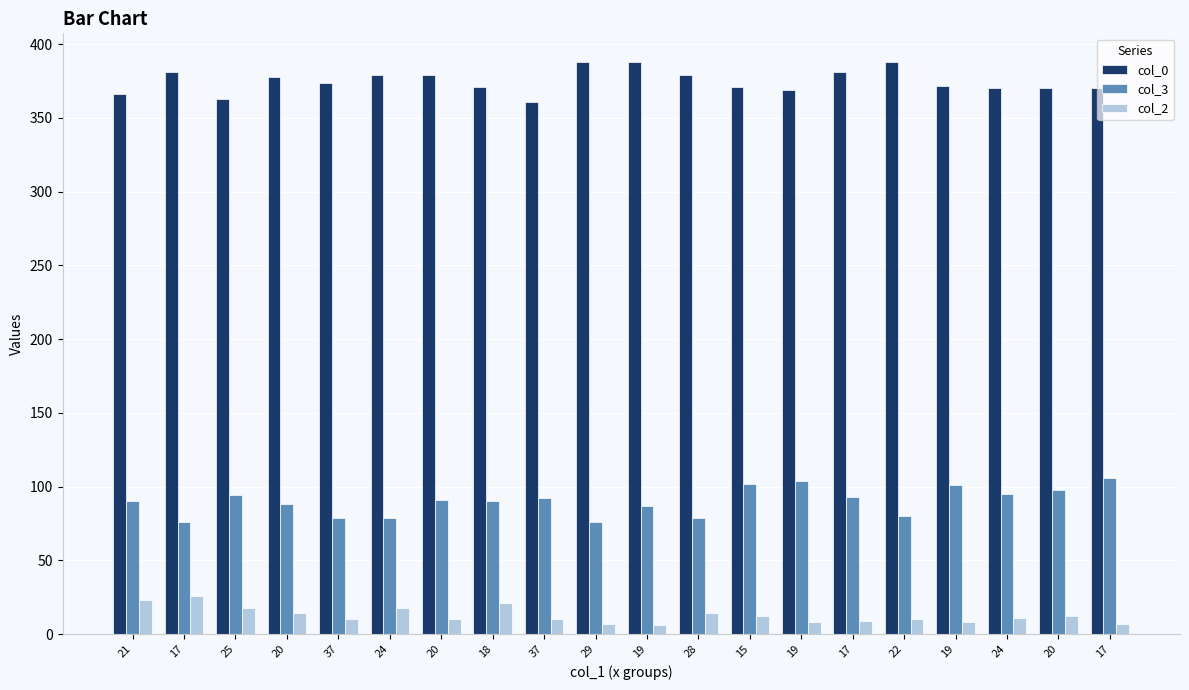

Reading right to left, transcribe all the data shown in this chart.

col_0: 370	370	370	372	388	381	369	371	379	388	388	361	371	379	379	374	378	363	381	366
col_3: 106	98	95	101	80	93	104	102	79	87	76	92	90	91	79	79	88	94	76	90
col_2: 7	12	11	8	10	9	8	12	14	6	7	10	21	10	18	10	14	18	26	23